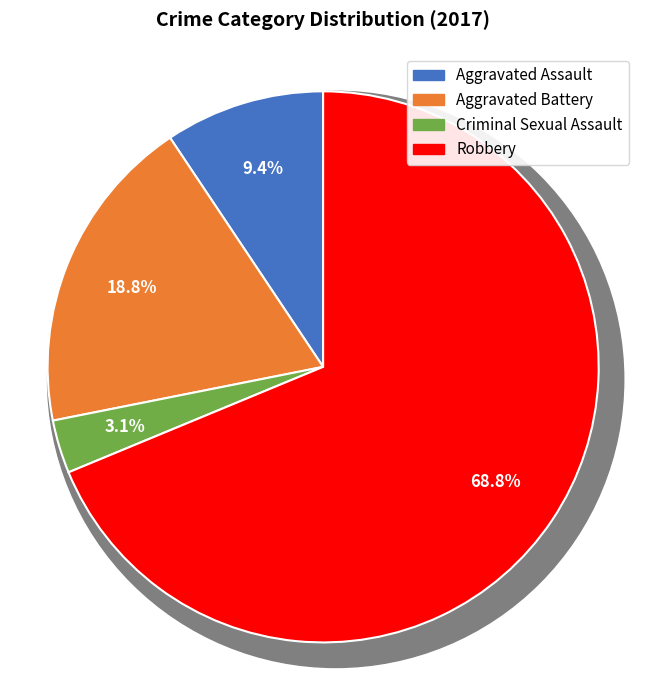

What is the smallest slice in the pie chart?

Criminal Sexual Assault